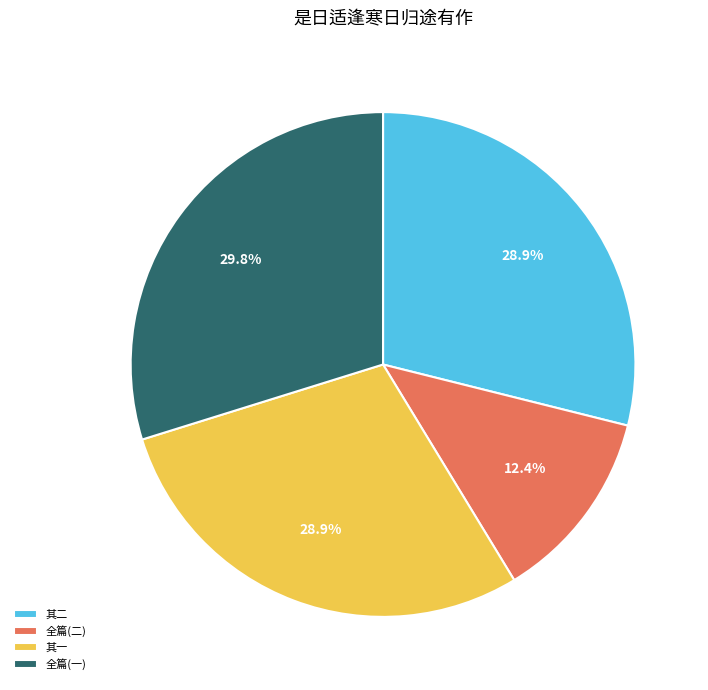

Approximately how many times larger is the value at 全篇(一) compared to 其一?

1.0